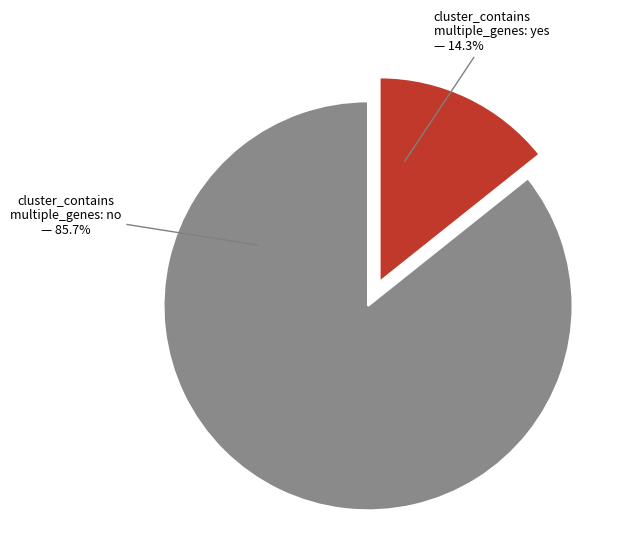

Is there any slice that represents more than half of the pie?

Yes